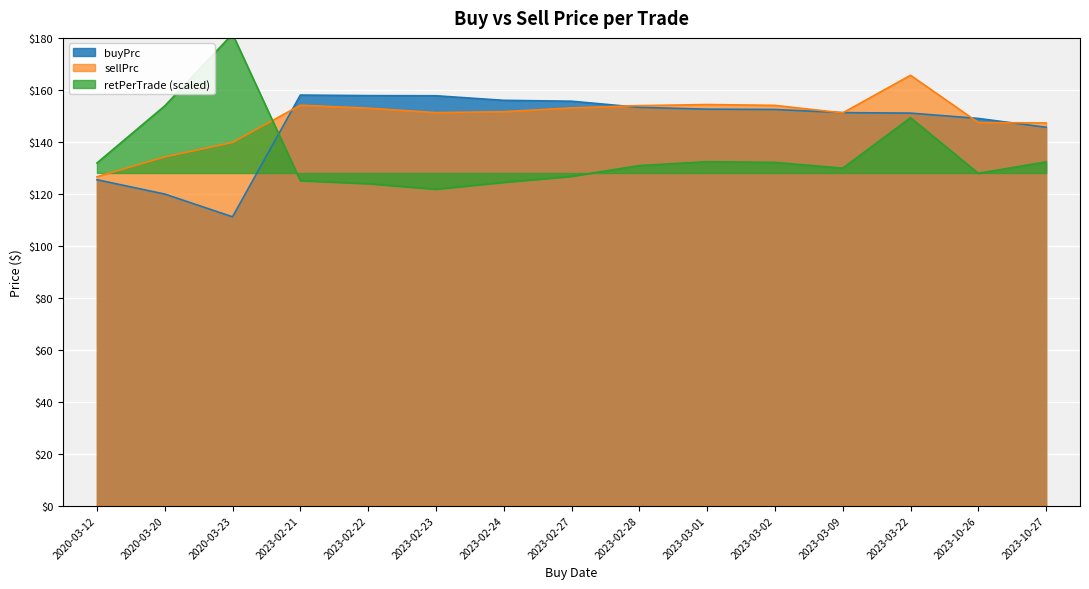

How many lines are shown in the chart?

3